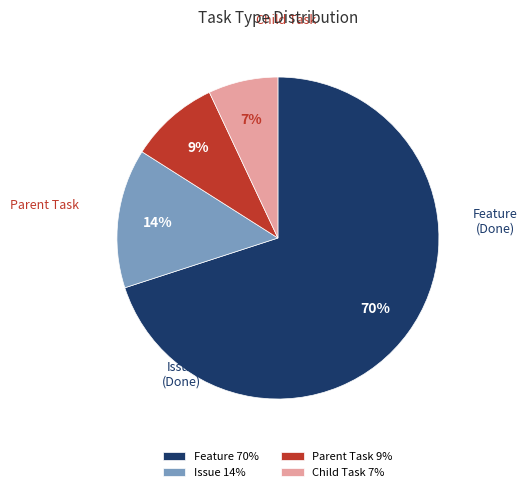

To the nearest percent, what portion does Feature represent?

70%